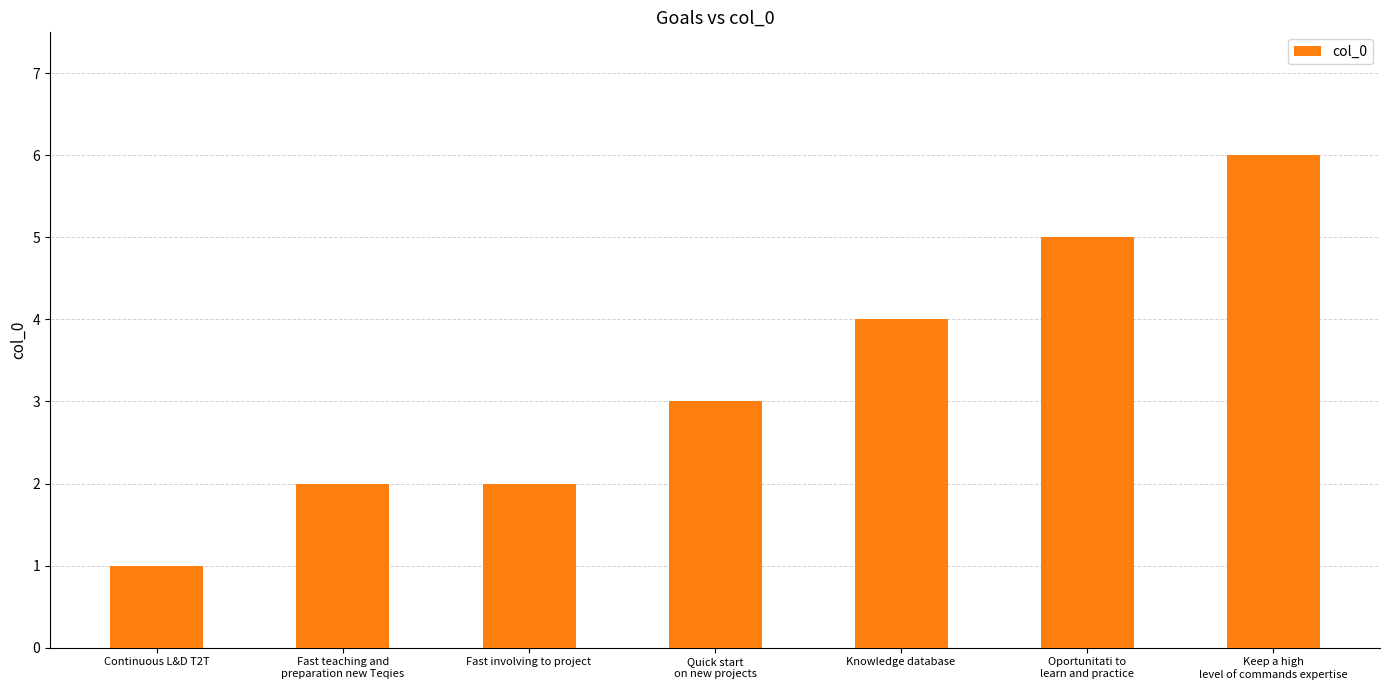

What position from the left is Continuous L&D T2T?

1